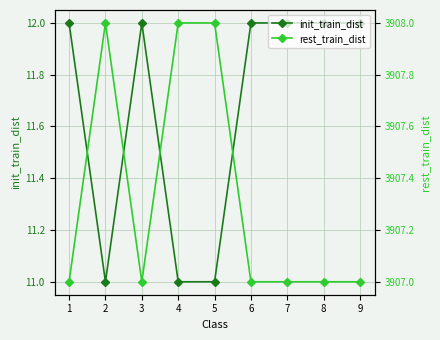

What are all the series names shown in the legend?

init_train_dist, rest_train_dist